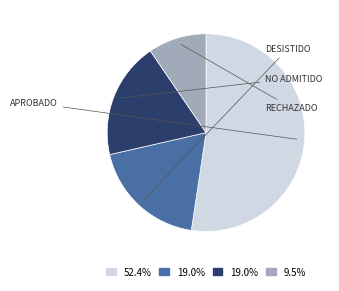

Does any single category account for the majority?

Yes